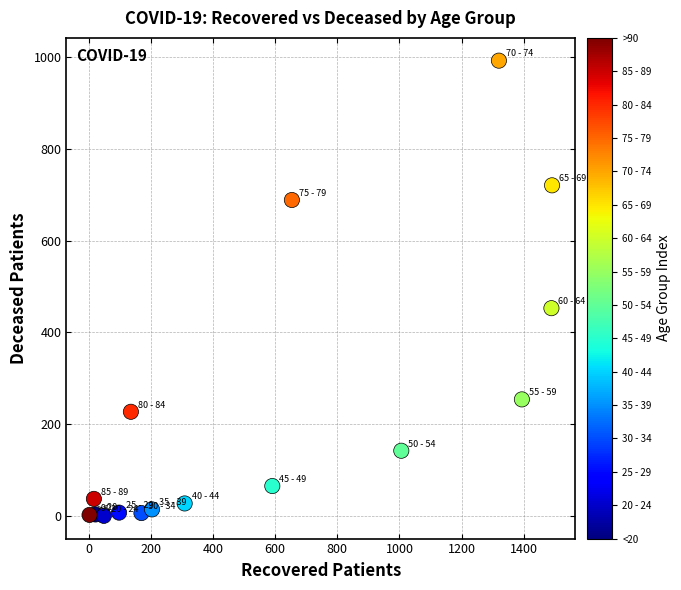

What is the range of Y values (max minus min)?

993